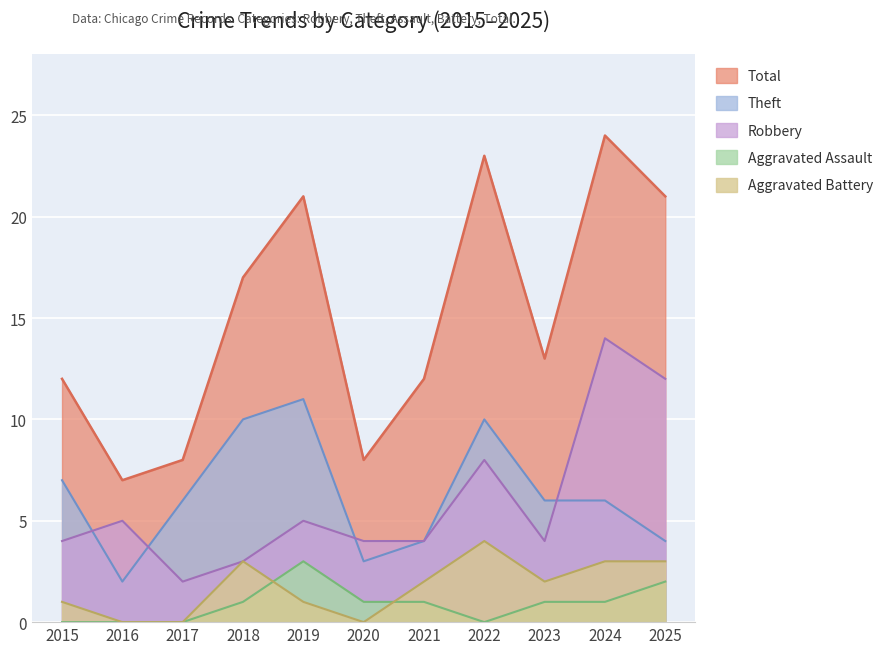

Rank the series at 2021 from lowest to highest value.

Aggravated Assault, Aggravated Battery, Robbery, Theft, Total